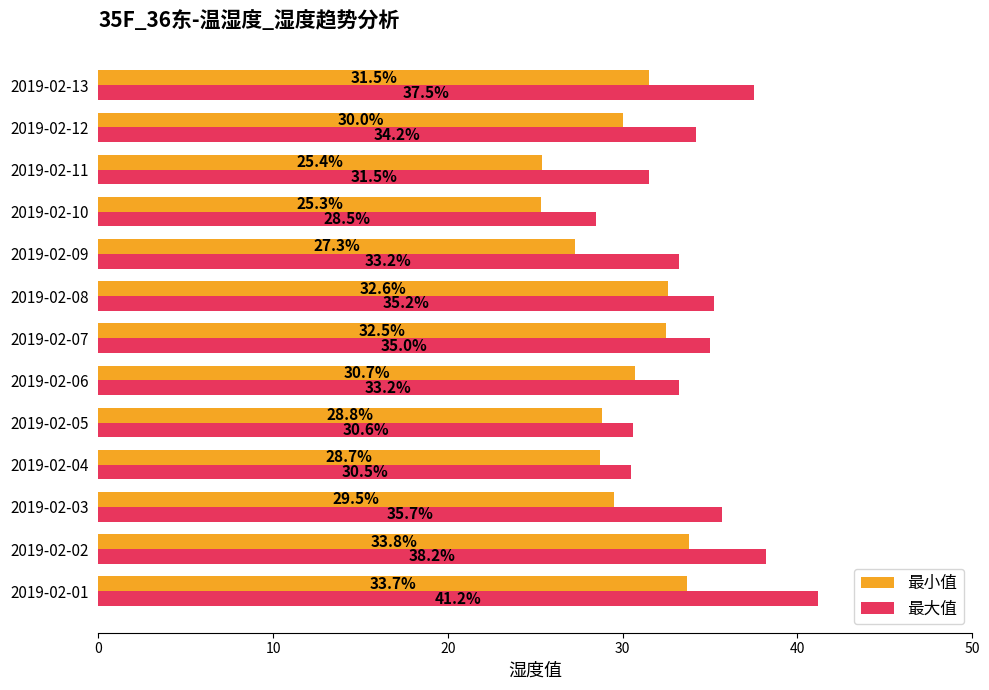

List the series in order of their overall mean, lowest first.

最小值, 最大值